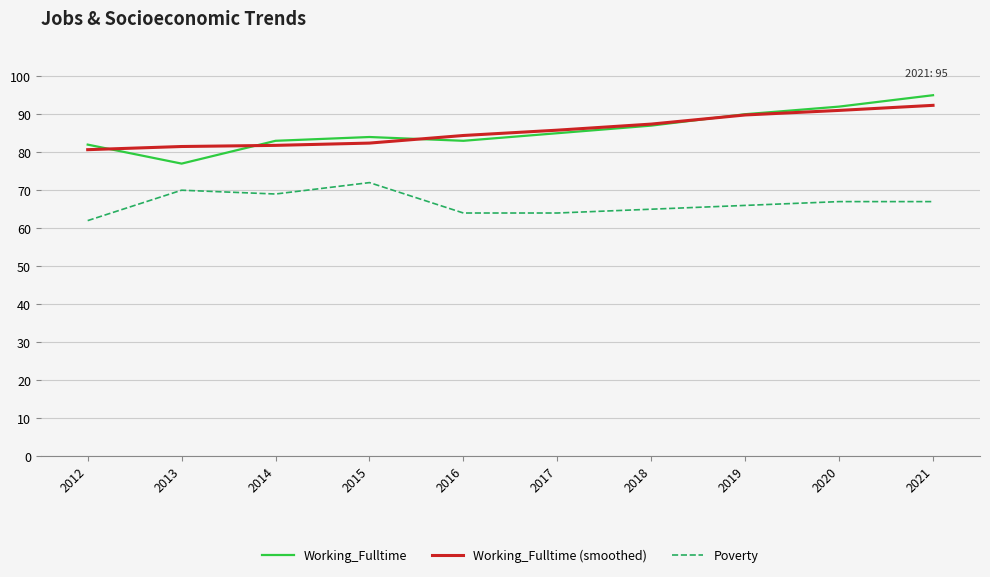

Which category has the highest value across all series?

2021